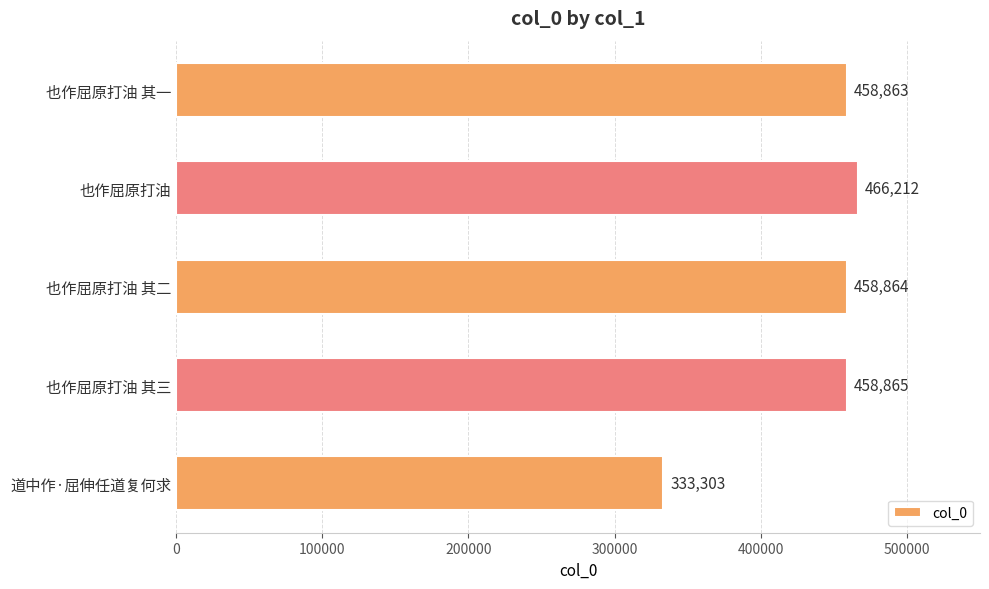

What is the difference between the values at 道中作·屈伸任道复何求 and 也作屈原打油 其三?

125562